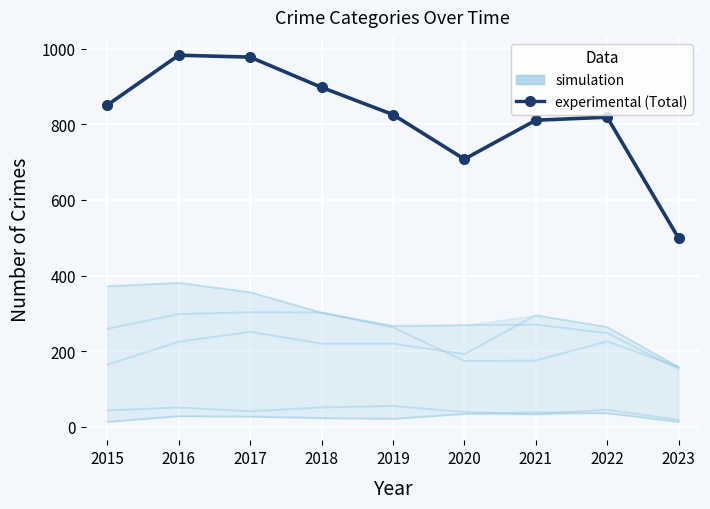

What is the sum of the Homicide values at 2018 and 2022?

59